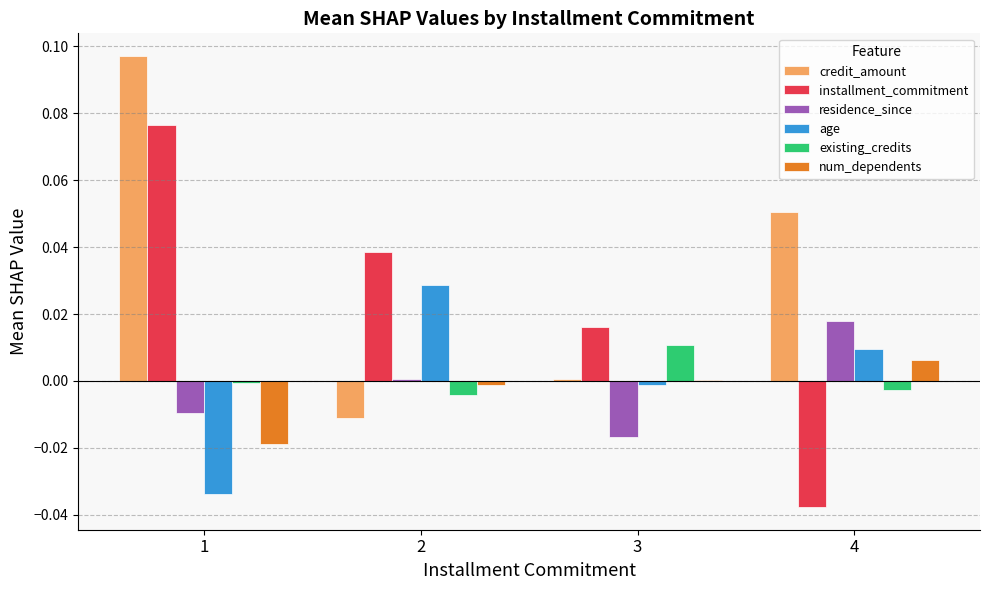

Is the value of credit_amount at 1 greater than the value of num_dependents at 3?

Yes